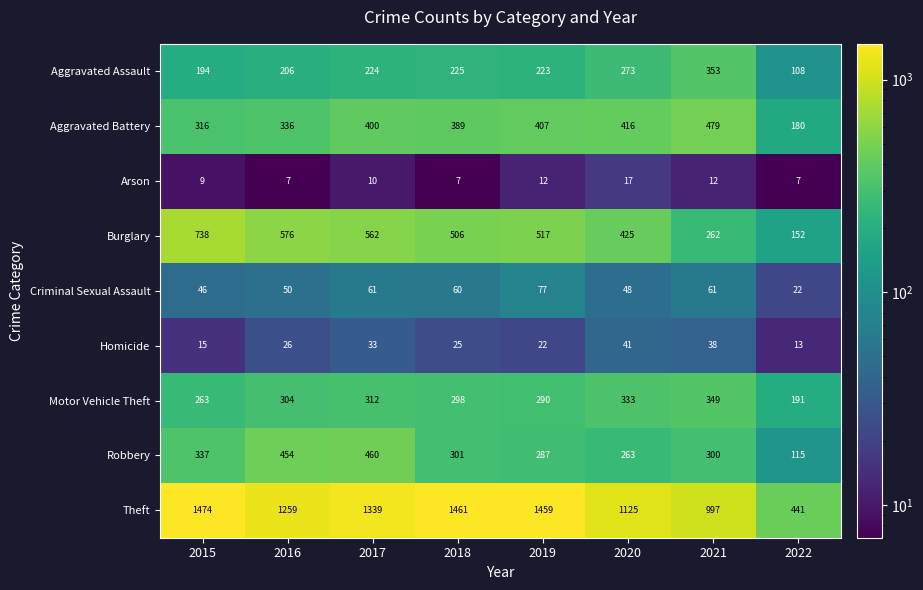

At 2021, list the series in order from largest to smallest.

Theft, Aggravated Battery, Aggravated Assault, Motor Vehicle Theft, Robbery, Burglary, Criminal Sexual Assault, Homicide, Arson